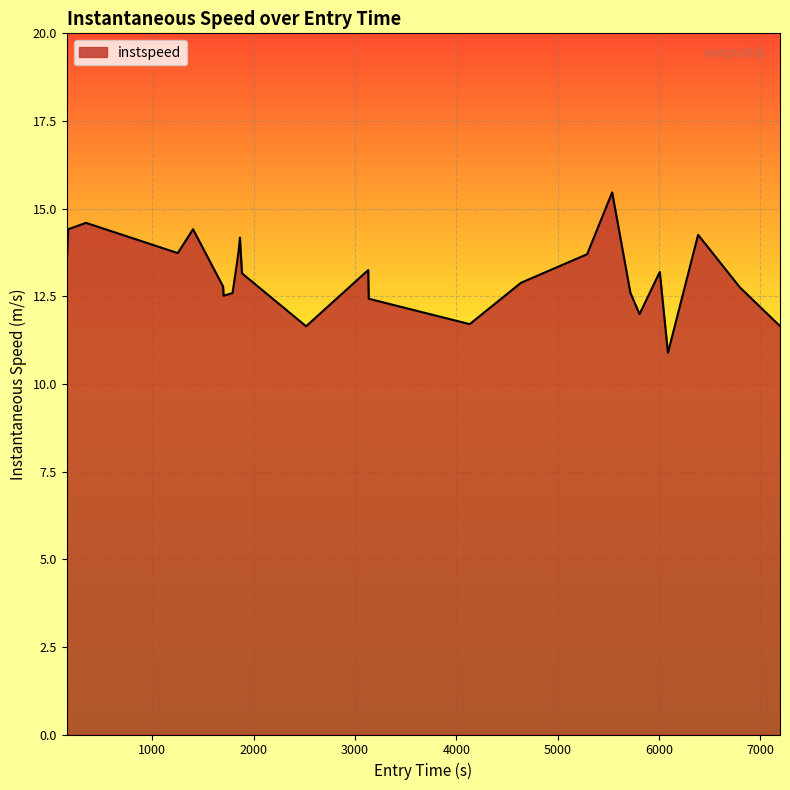

Does the chart display data point markers on the line(s)?

No